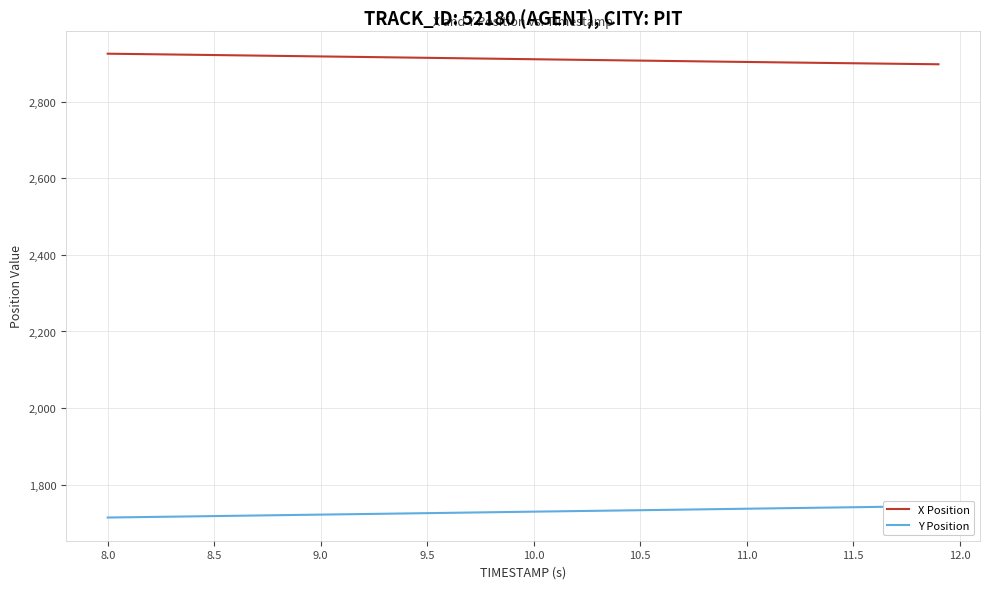

True or false: Y Position has more than 0 interior local peaks.

False